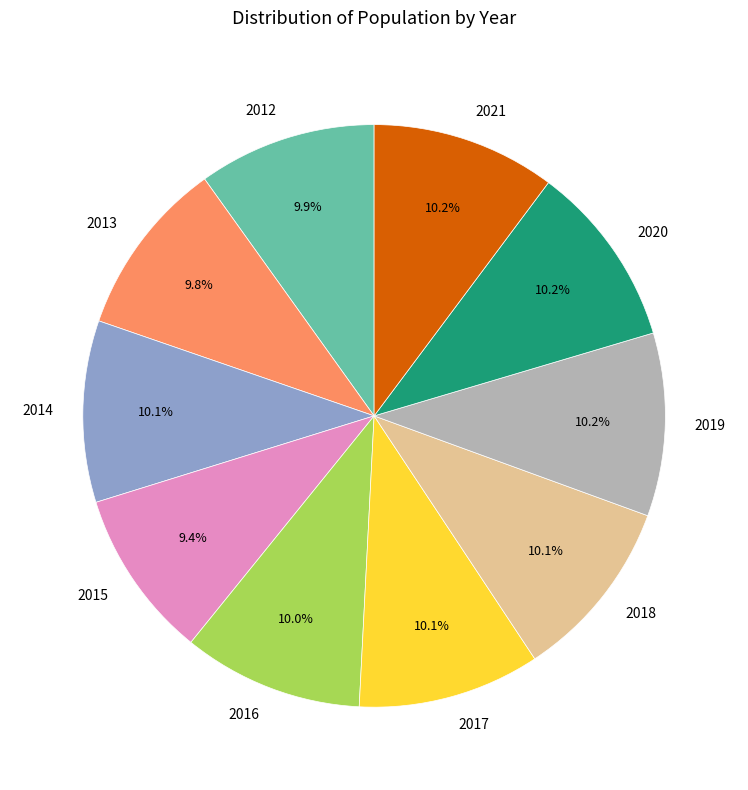

Does 2016 account for over 50% of the chart?

No